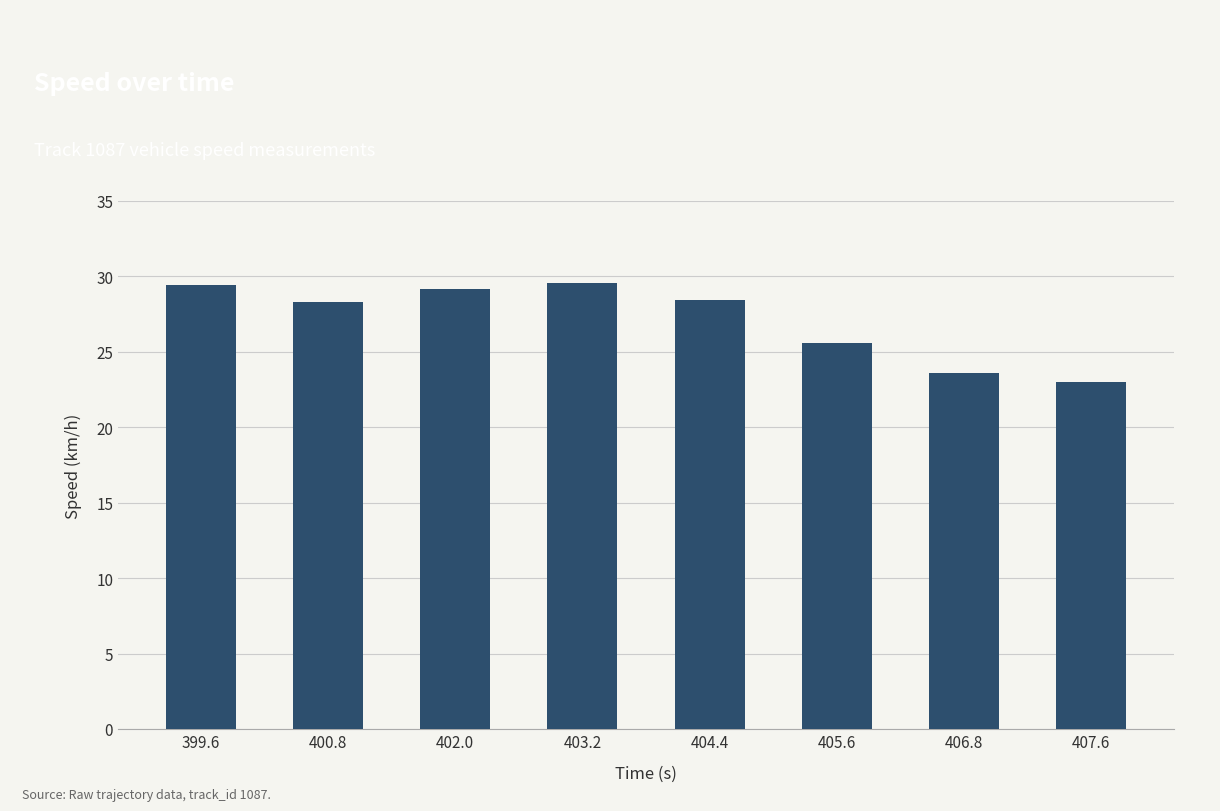

How many values are below 28?

3